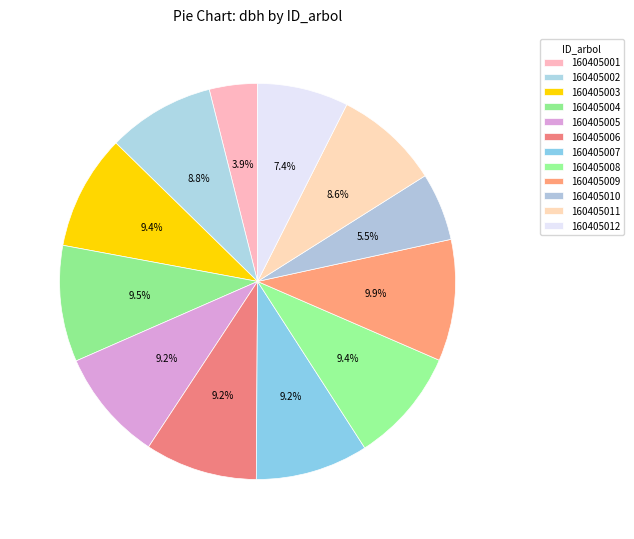

To the nearest percent, what is the average slice percentage?

8%